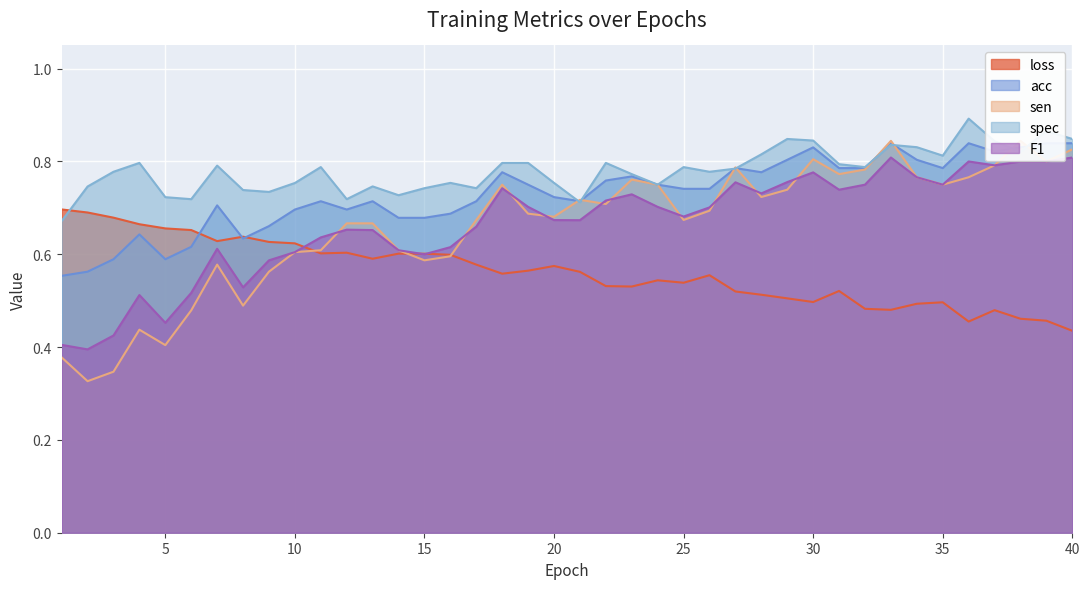

What is the average value of the loss series?

0.6